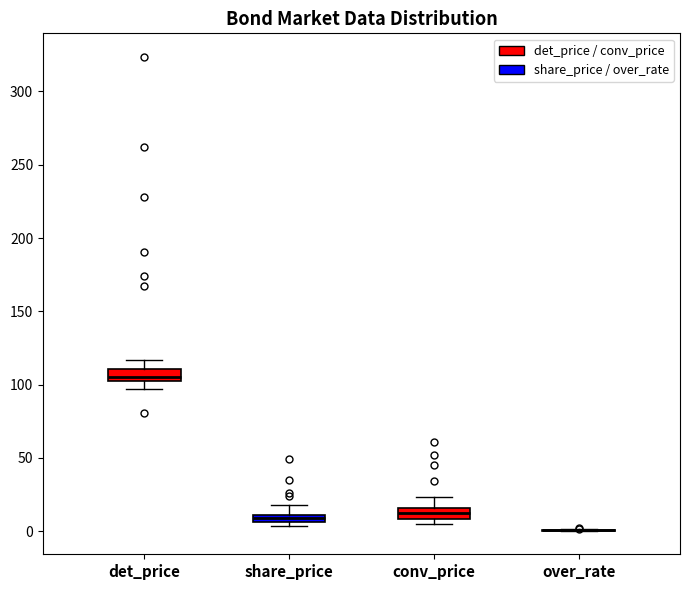

Where does the lower whisker of the box for det_price end on the y-axis? The values are not printed on the chart, so give them approximately, as read against the axis.

95